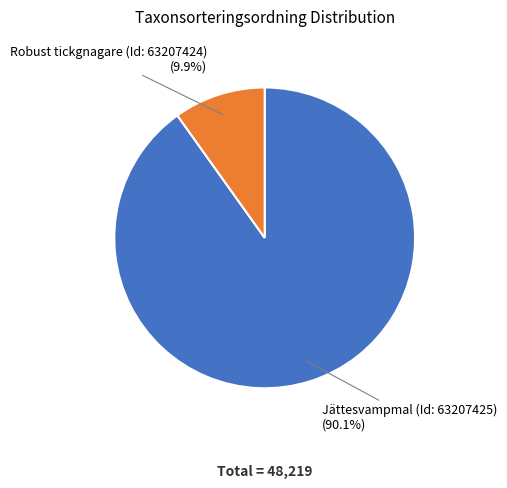

Which slice is the largest?

Jättesvampmal (Id: 63207425)